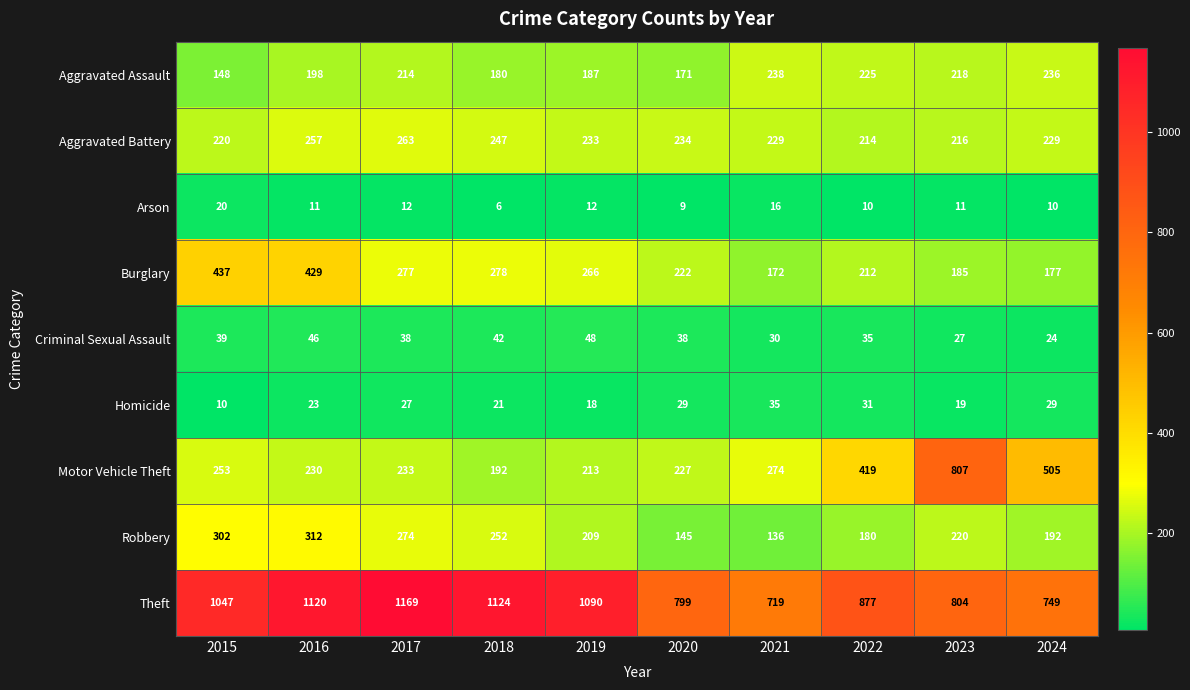

Which series has the widest spread of values?

Motor Vehicle Theft